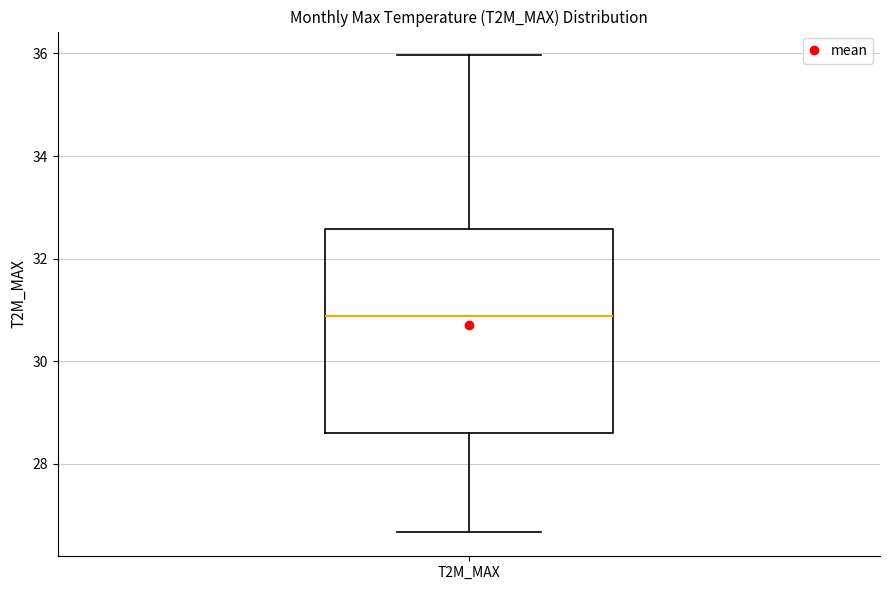

Transcribe this box plot: give where the median line is, the range the box spans, and where the two whiskers end, as read against the y-axis. The values are not printed on the chart, so give them approximately, as read against the axis.

median 30.8, box 28.6 to 32.6, whiskers 26.6 to 36.0